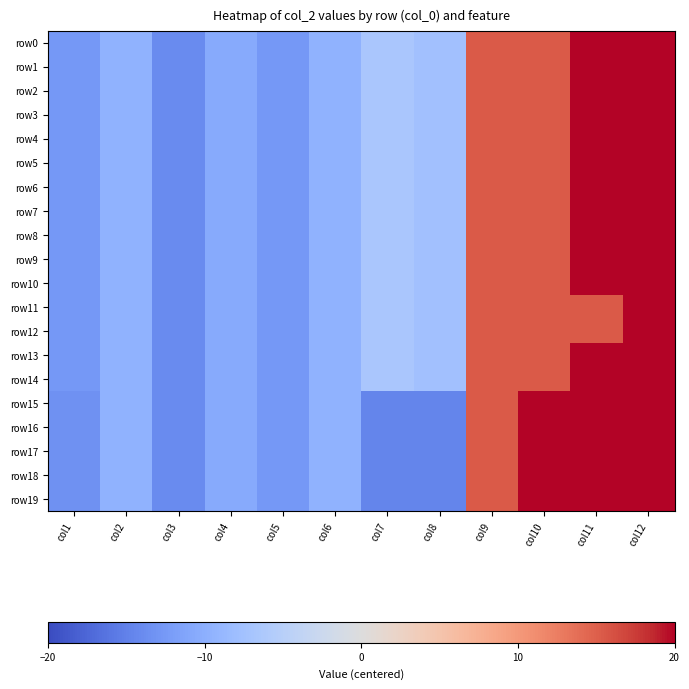

Which series changed the most between col6 and col11?

row0